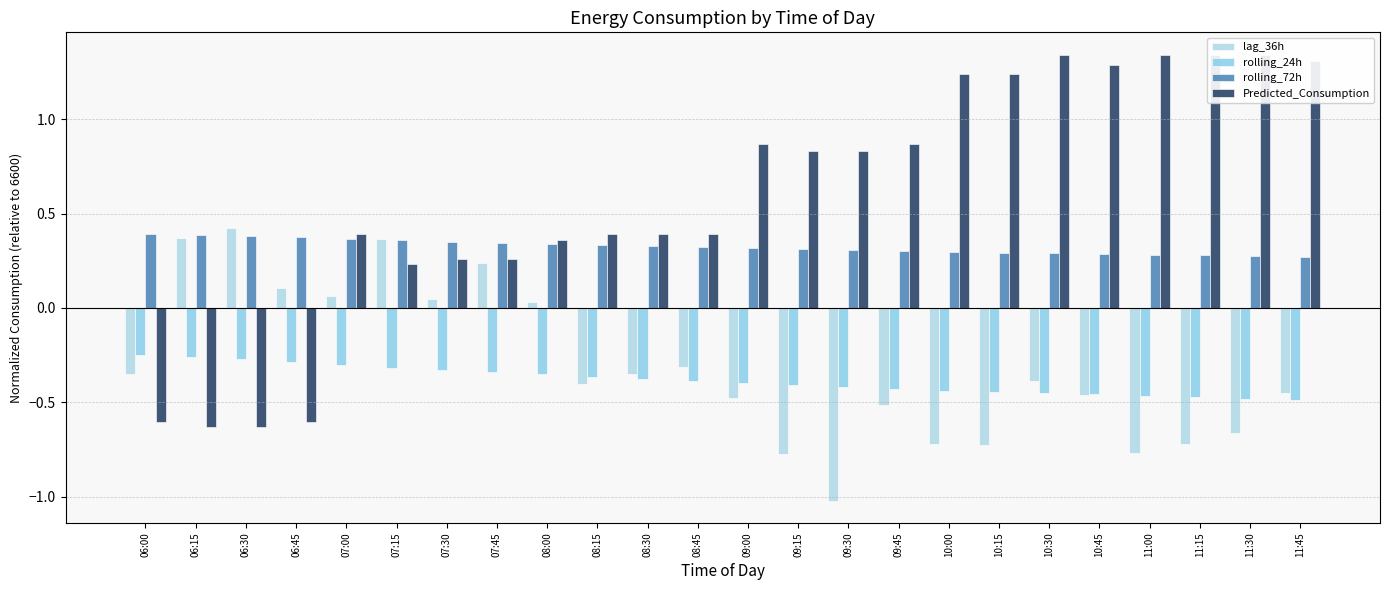

What is the value of the rolling_72h bar at the 8th from the left?

0.3